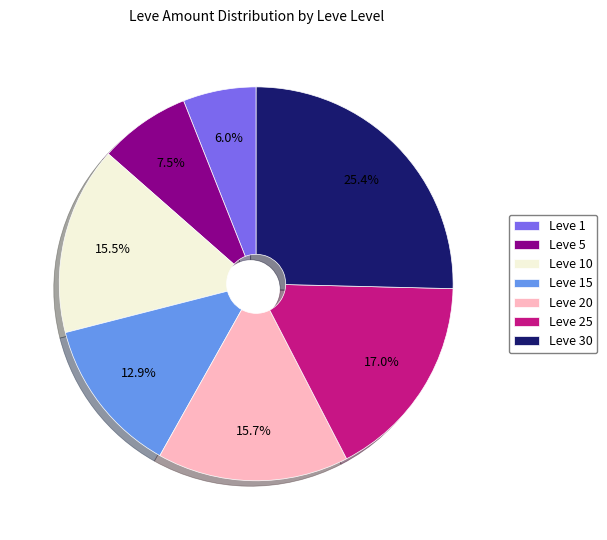

Which has a higher value, Leve 1 or Leve 15?

Leve 15